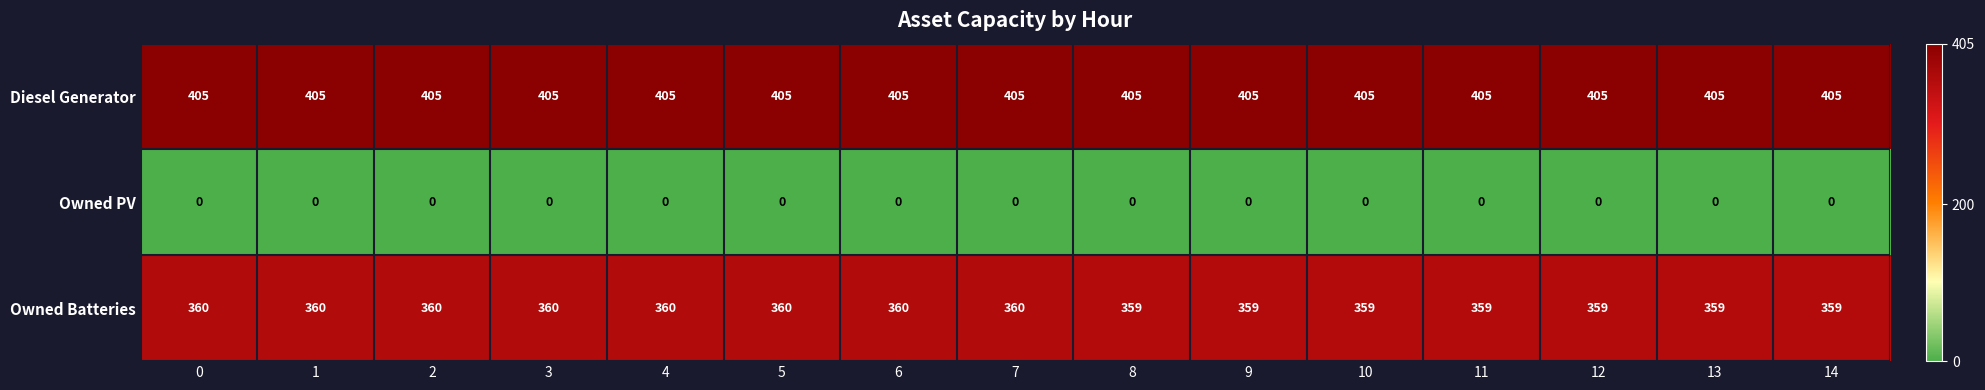

Which series has the largest total across all categories?

Diesel Generator